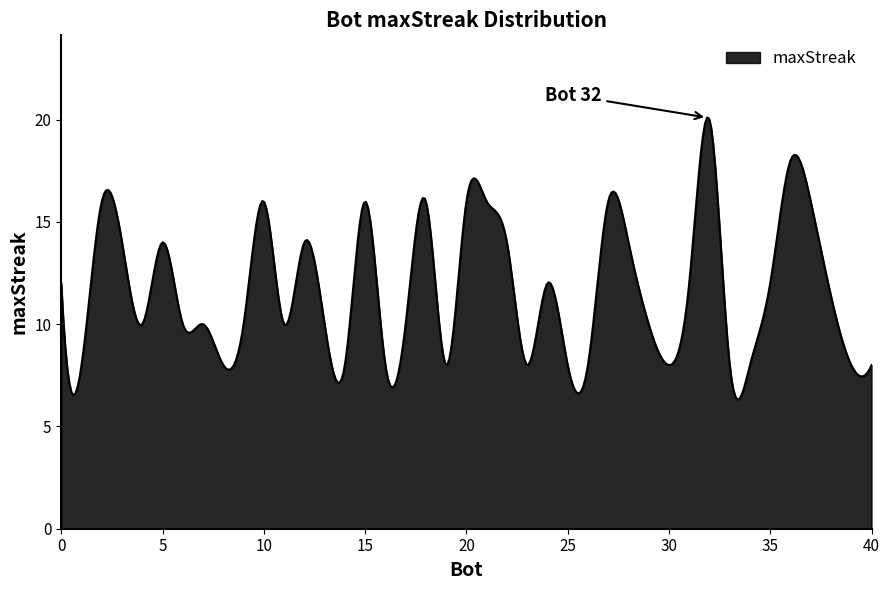

What is the greatest value displayed?

20.1